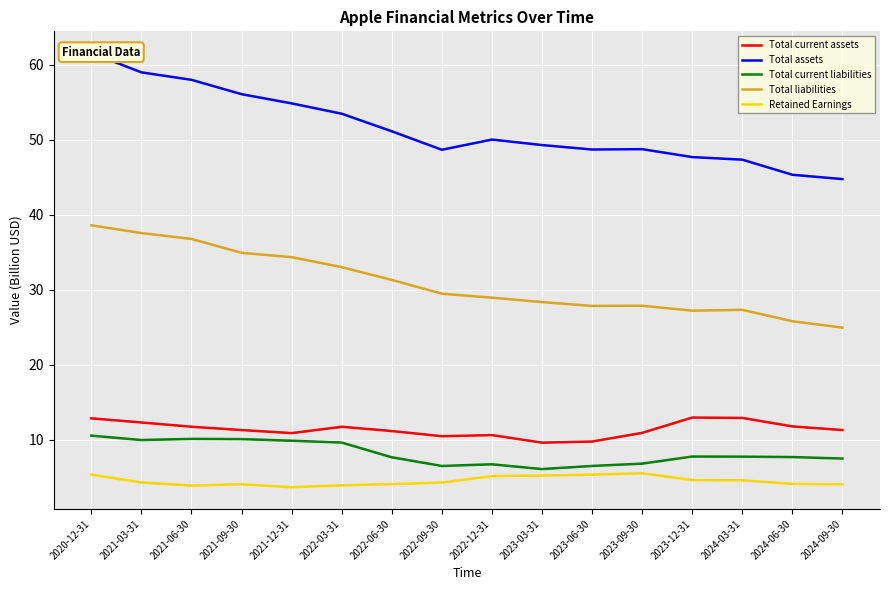

What position from the left is 2024-06-30?

15